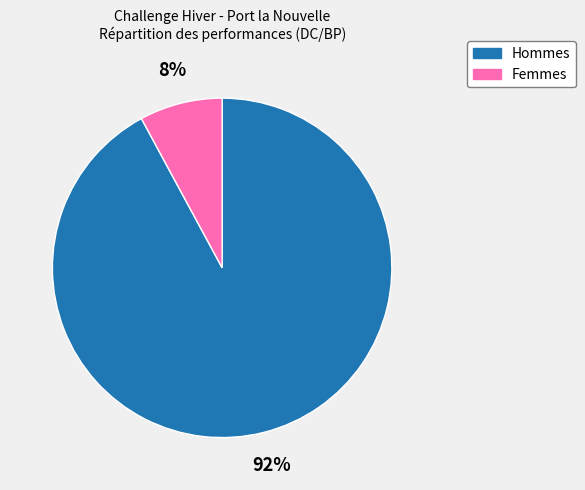

True or false: Femmes accounts for 8% of the total.

True